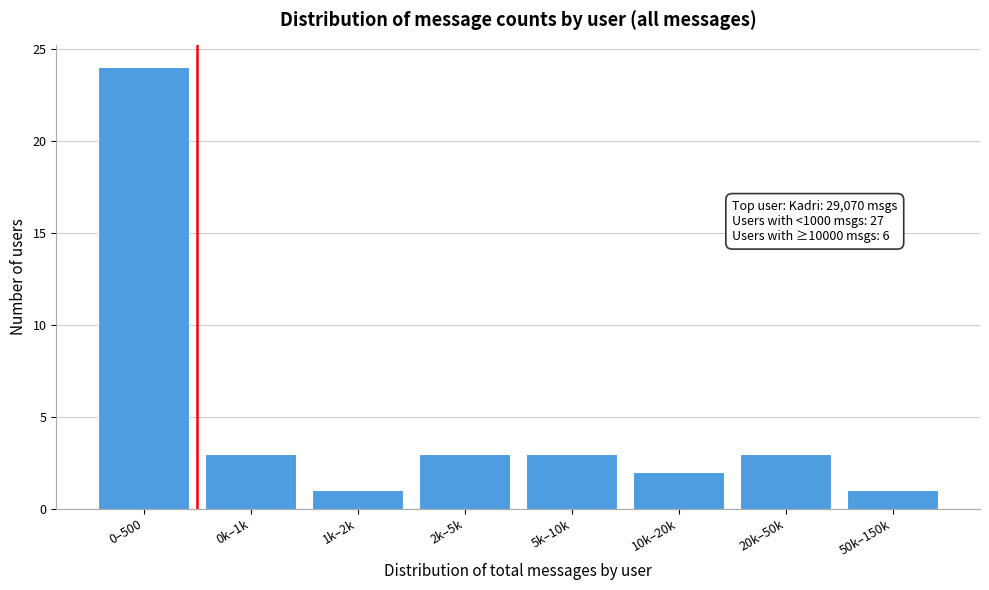

Reading left to right, extract all data points from this chart.

24	3	1	3	3	2	3	1